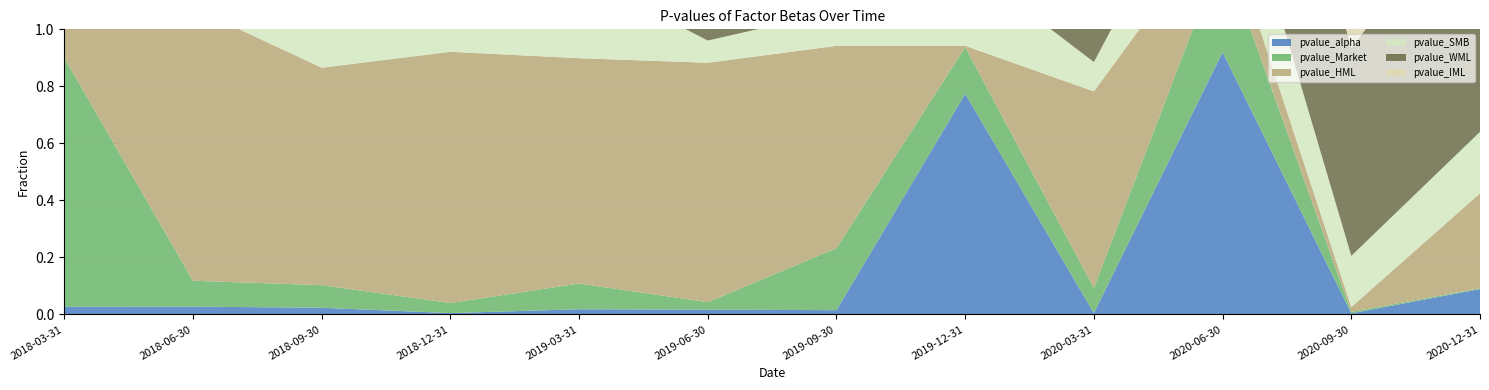

Reading right to left, extract all data points from this chart.

pvalue_alpha: 0.1	0.0	0.9	0.0	0.8	0.0	0.0	0.0	0.0	0.0	0.0	0.0
pvalue_Market: 0.0	0.0	0.4	0.1	0.2	0.2	0.0	0.1	0.0	0.1	0.1	0.9
pvalue_HML: 0.3	0.0	0.1	0.7	0.0	0.7	0.8	0.8	0.9	0.8	1.0	0.2
pvalue_SMB: 0.2	0.2	0.3	0.1	0.3	0.1	0.1	0.3	0.3	0.7	0.5	1.0
pvalue_WML: 0.9	0.7	0.9	0.4	0.2	1.0	0.8	0.9	0.9	0.9	0.8	0.9
pvalue_IML: 0.2	0.2	0.5	0.2	0.5	0.2	0.1	0.4	0.5	0.8	0.7	0.7